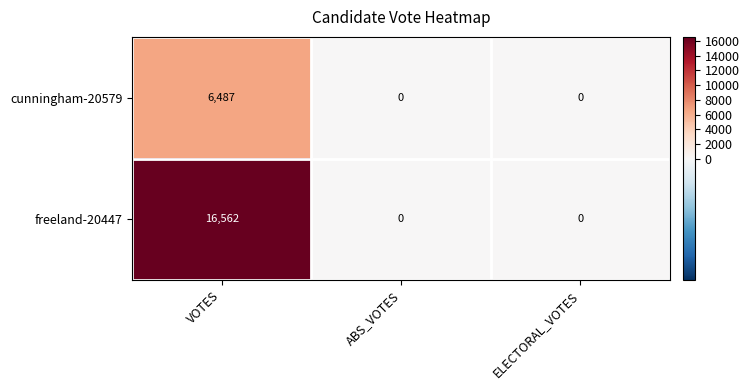

How many data points does each series have?

3